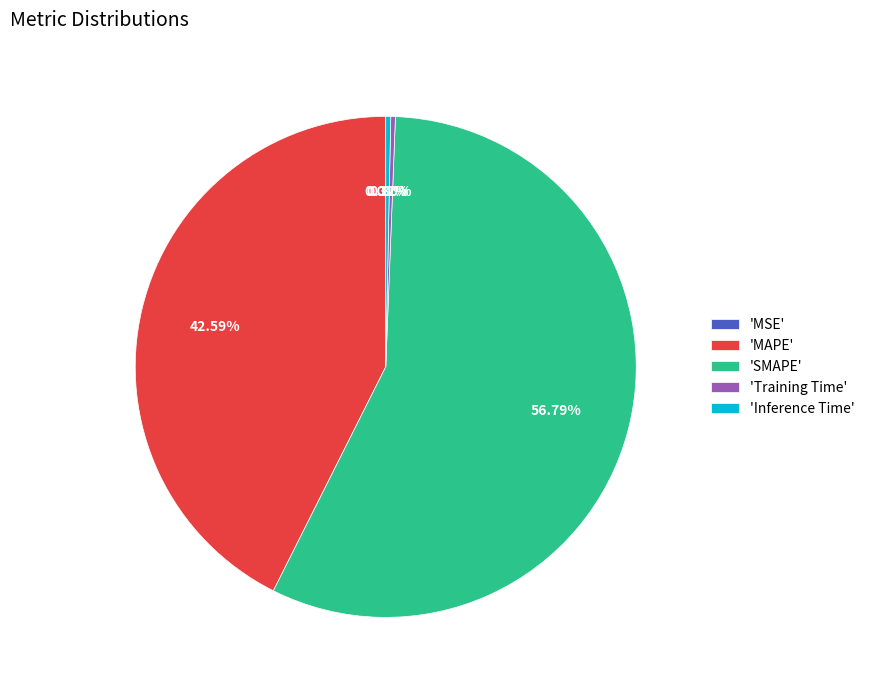

Which has a higher value, 'SMAPE' or 'Training Time'?

'SMAPE'